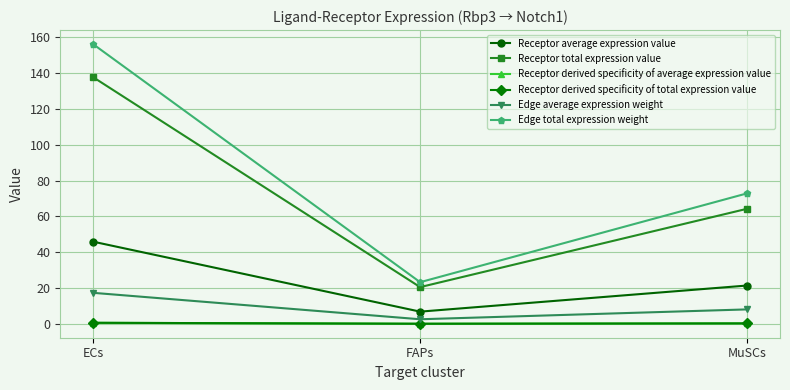

Is this an area chart (filled region under the line)?

No